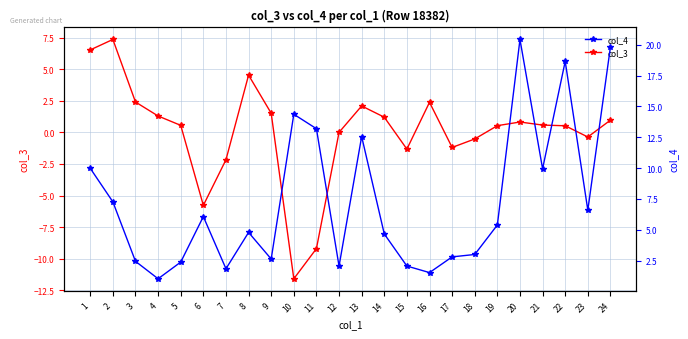

What is the total value across all series at 3?

4.9